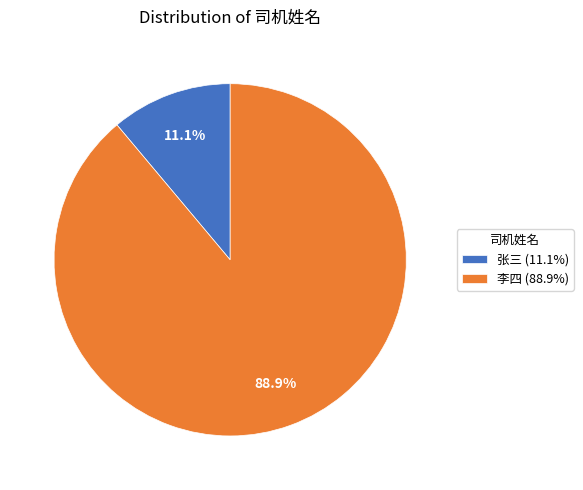

The 李四 slice represents 95% of the pie. True or false?

False